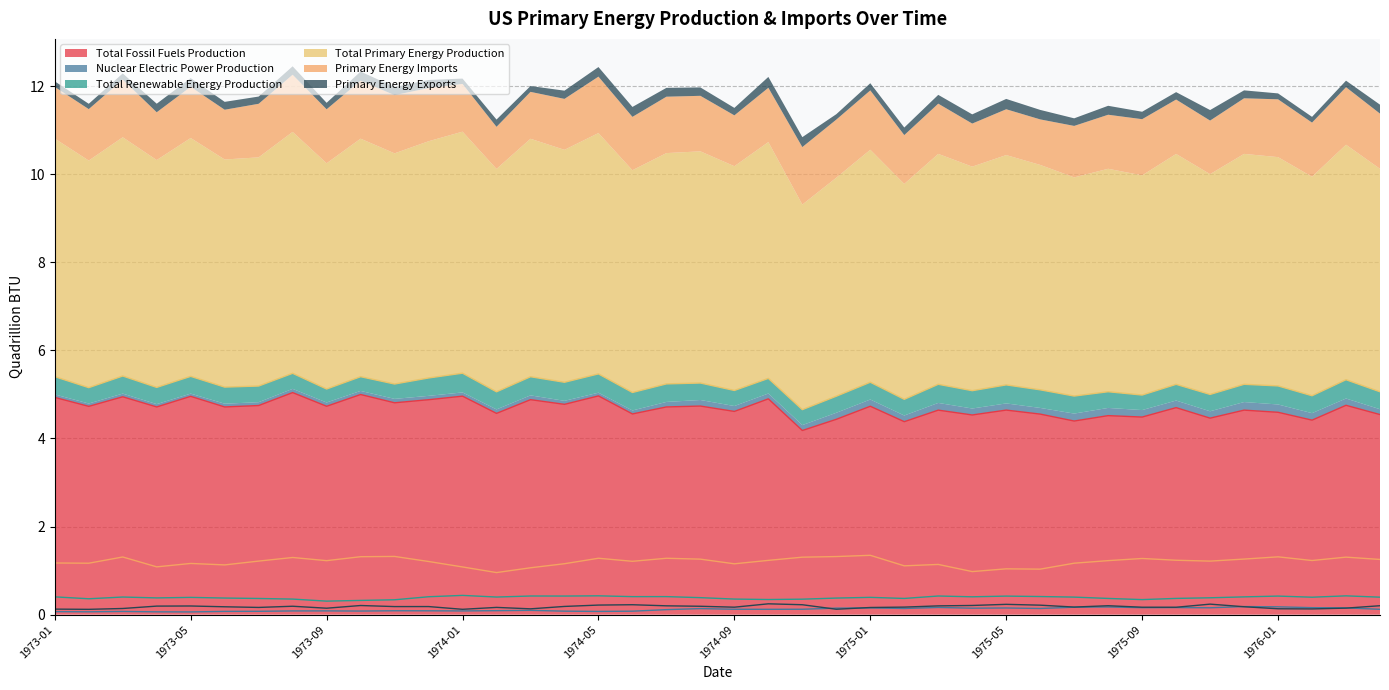

In Primary Energy Exports, how many points are higher than both neighbors (excluding endpoints)?

10